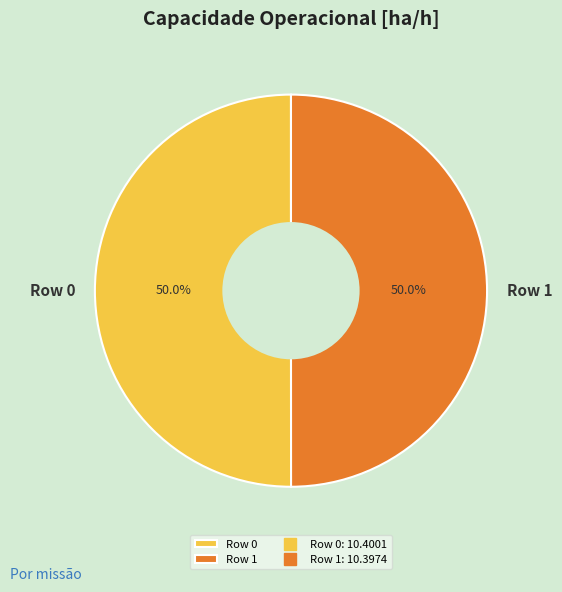

What portion of the pie excludes Row 1?

50.0%